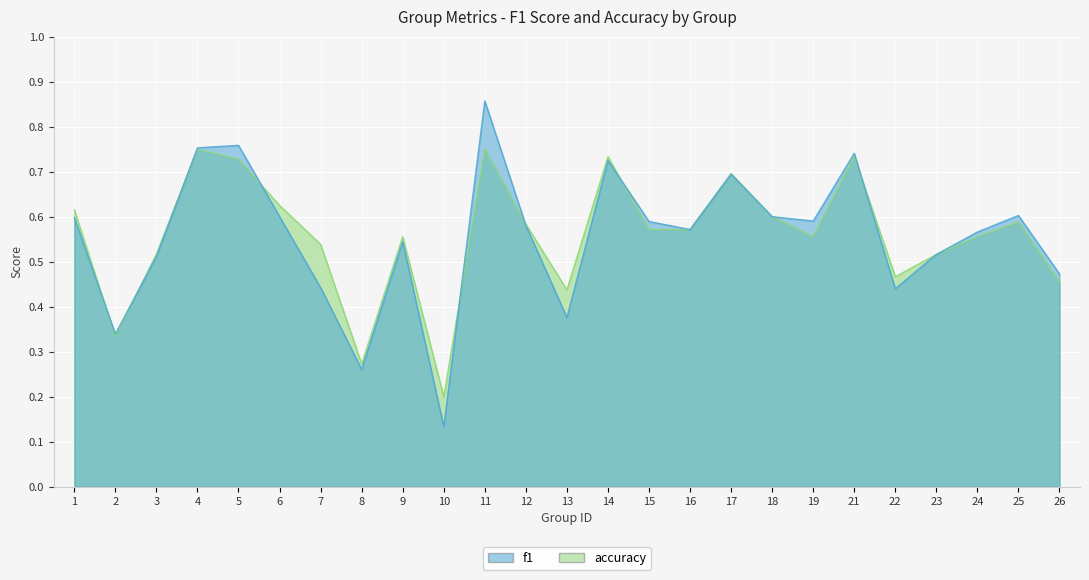

How many accuracy values are between 0 and 1?

25